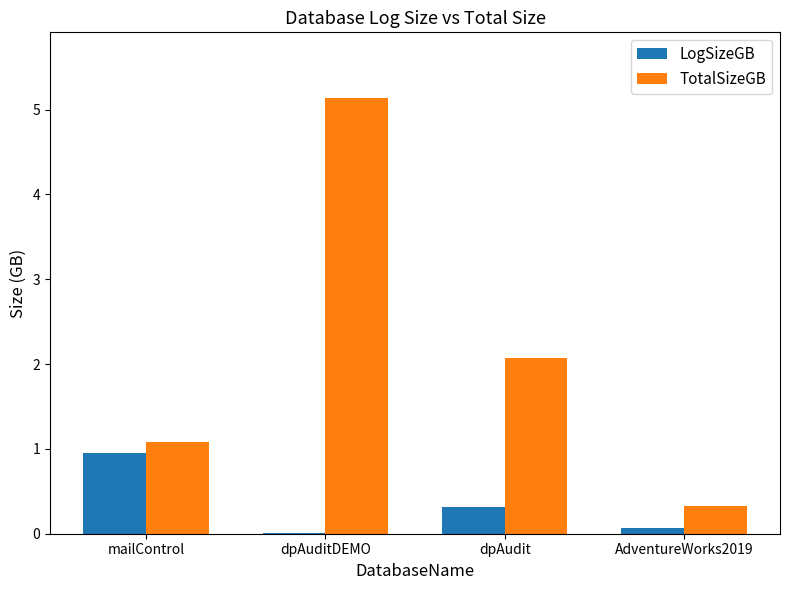

Read the TotalSizeGB value at mailControl.

1.1